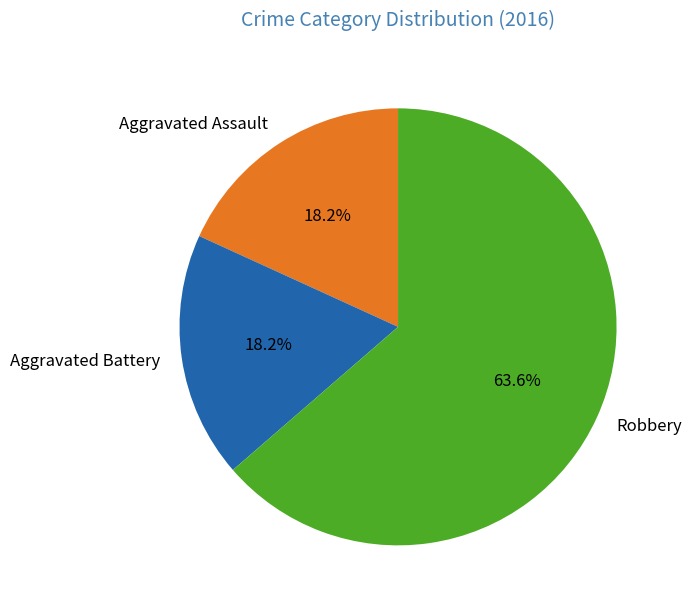

Which has a higher value, Robbery or Aggravated Battery?

Robbery